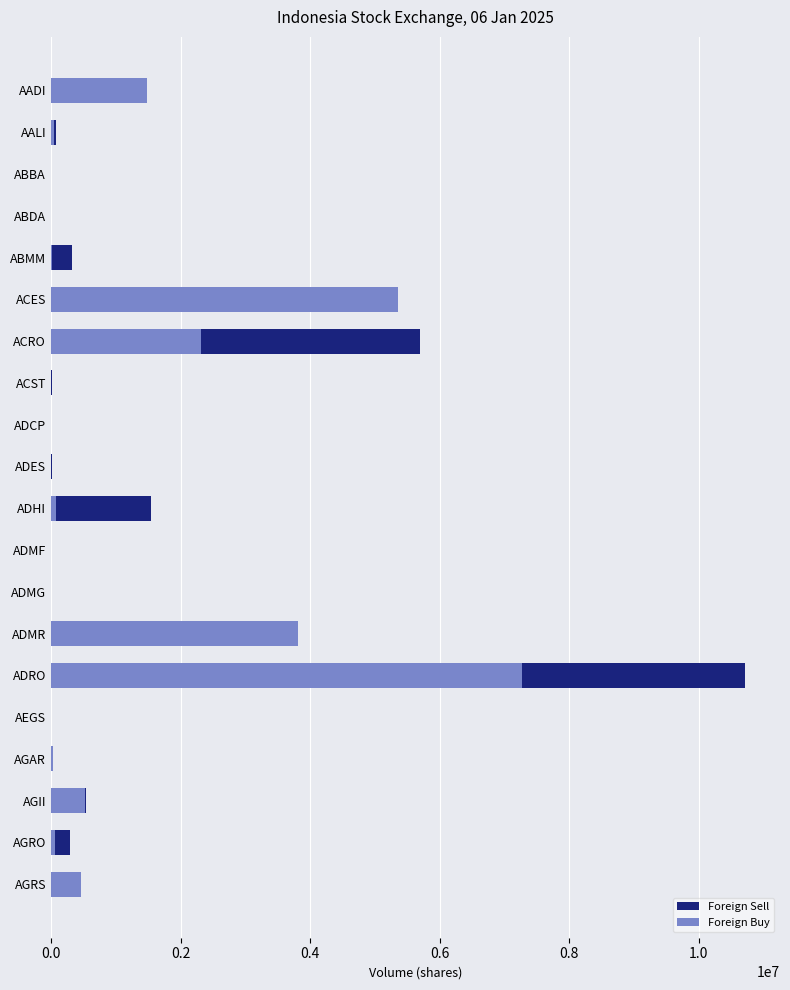

At ADMG, list the series in order from smallest to largest.

Foreign Sell, Foreign Buy